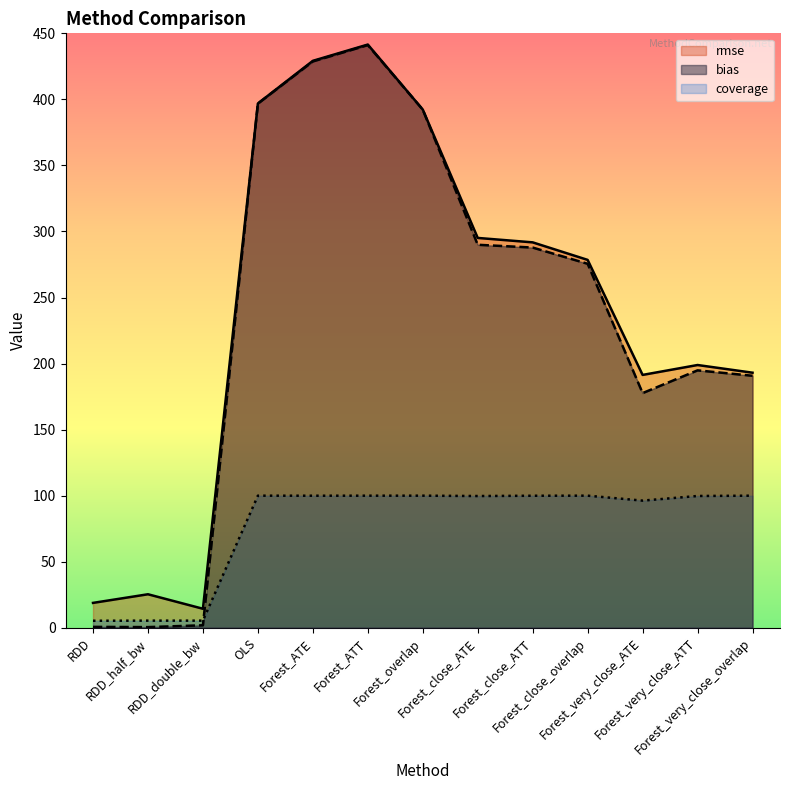

What is the minimum value for coverage?

5.3